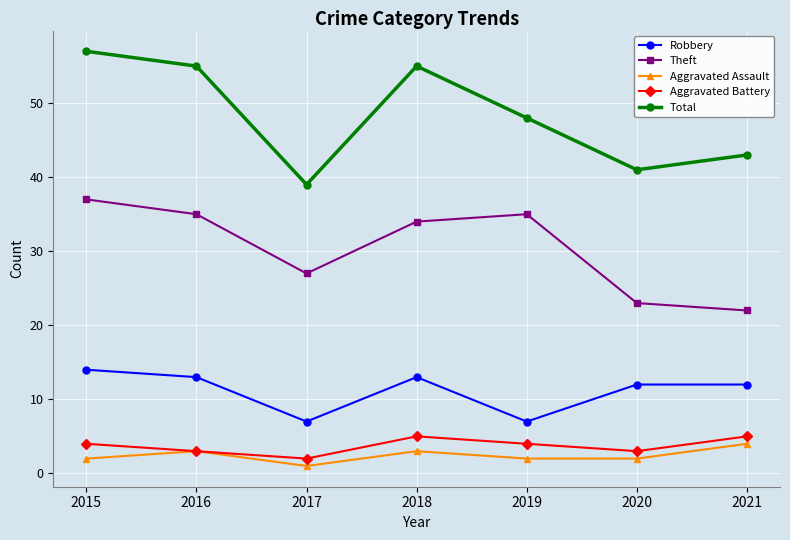

True or false: Aggravated Battery has more than 2 points higher than both neighbors.

False